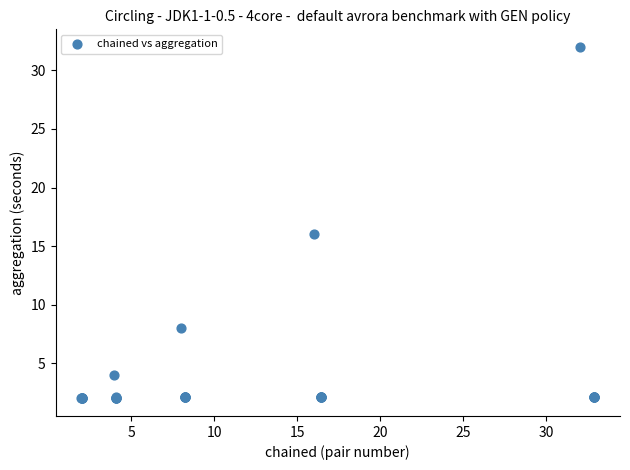

What Y value in the scatter plot is closest to 17?

16.0